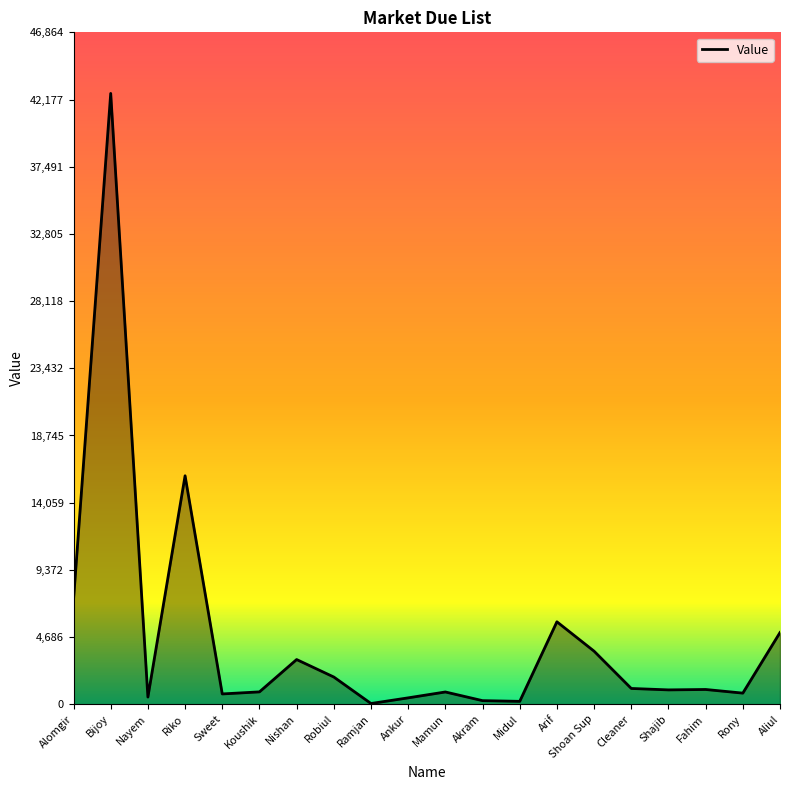

At which category does the chart reach its peak across all series?

Bijoy